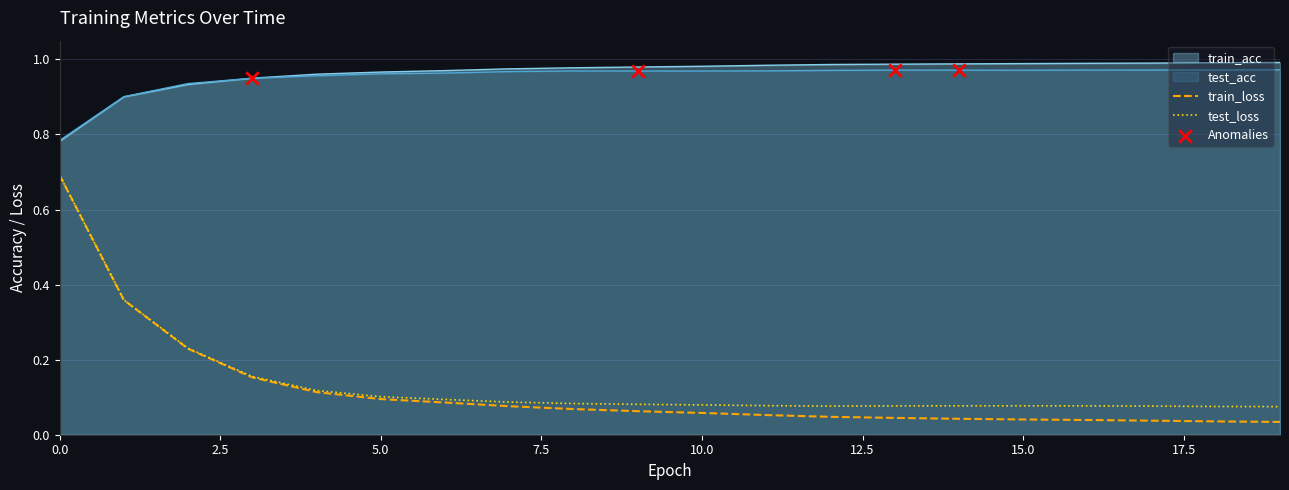

What are all the series names shown in the legend?

train_acc, test_acc, train_loss, test_loss